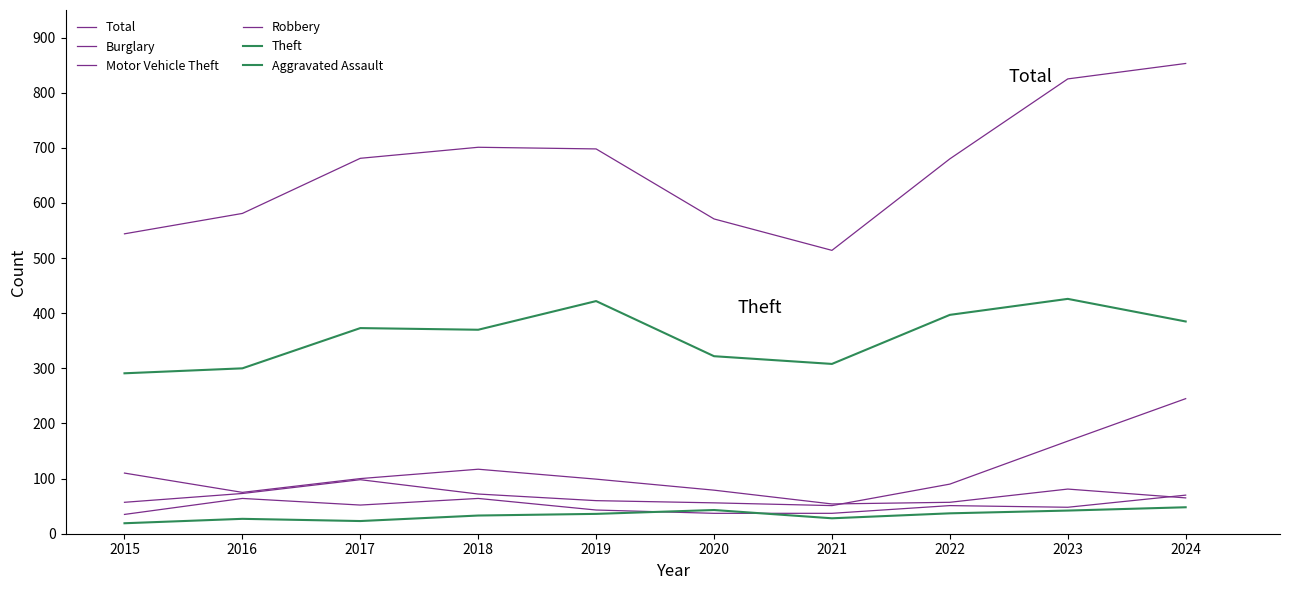

True or false: Aggravated Assault and Total cross at least once.

False